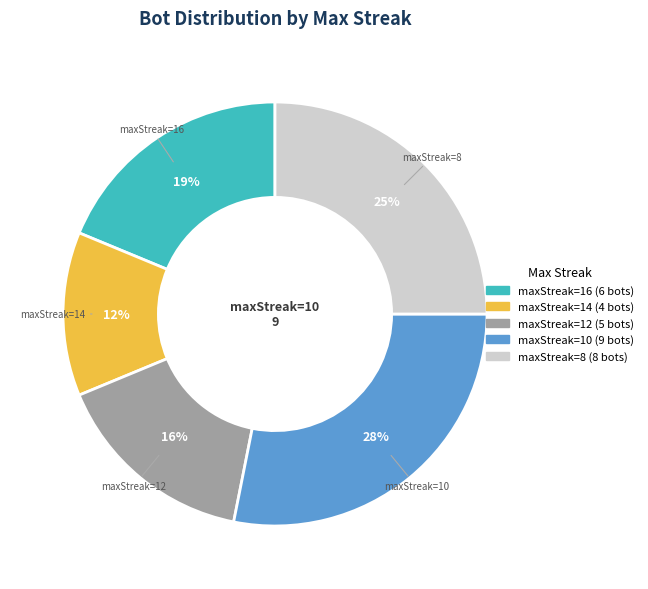

Combined, do maxStreak=14 and maxStreak=12 account for over 50%?

No